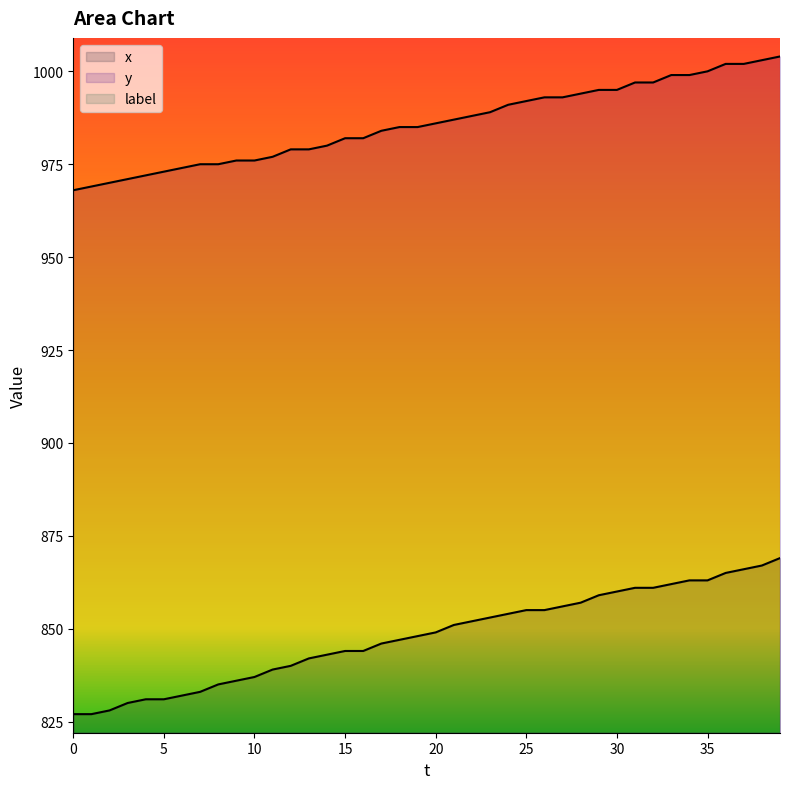

Which series has the largest range (max minus min)?

x